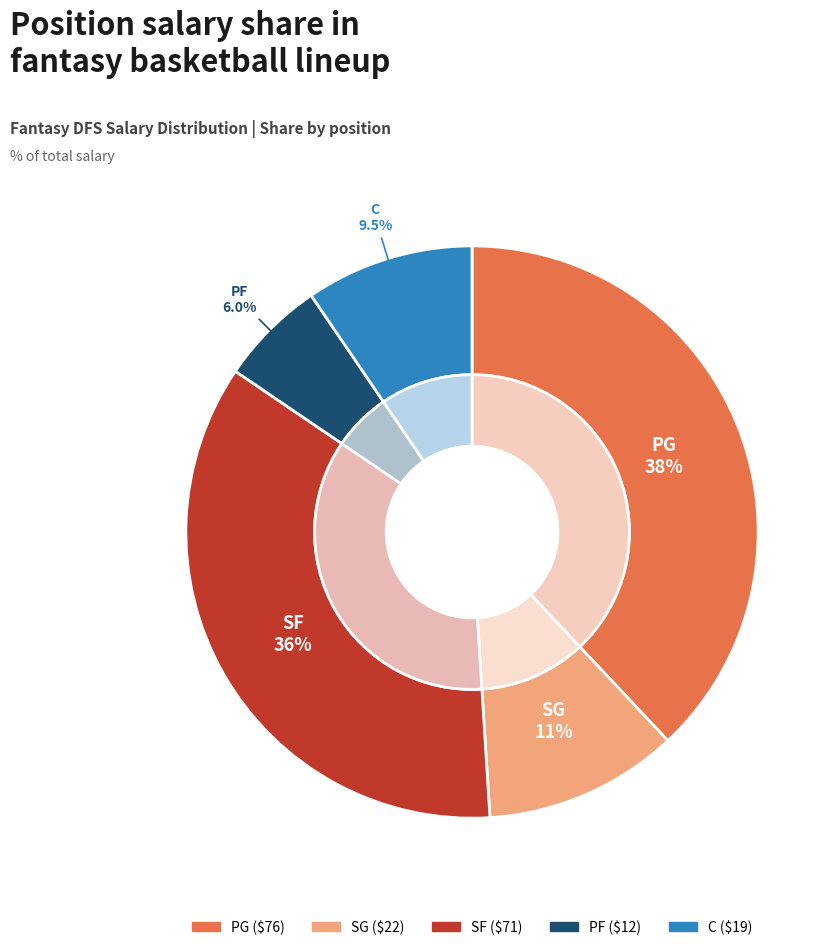

To the nearest percent, what is the average slice percentage?

20%